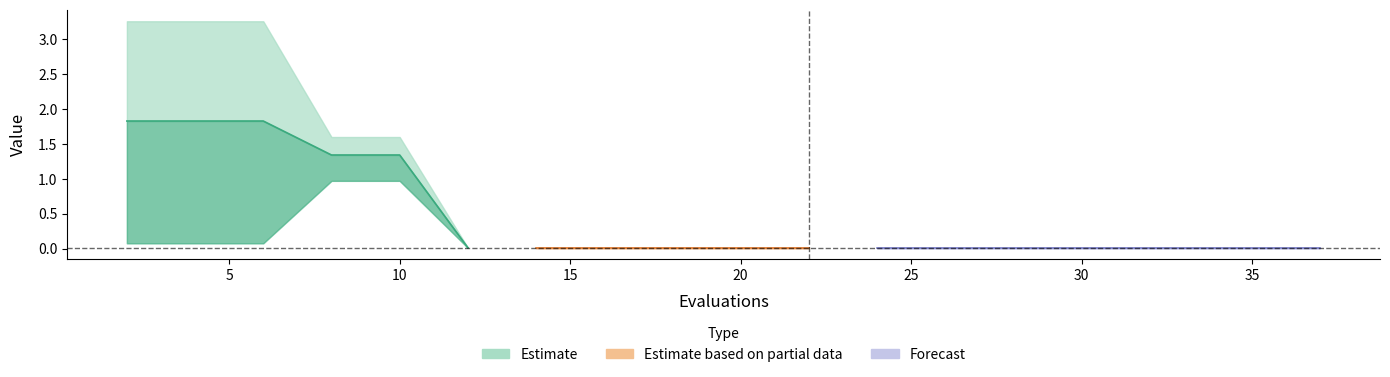

Which category has the highest value in the worst series?

2